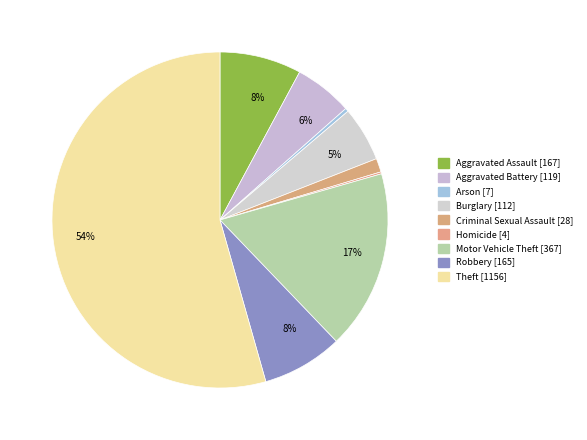

To the nearest percent, what is the average slice percentage?

11%